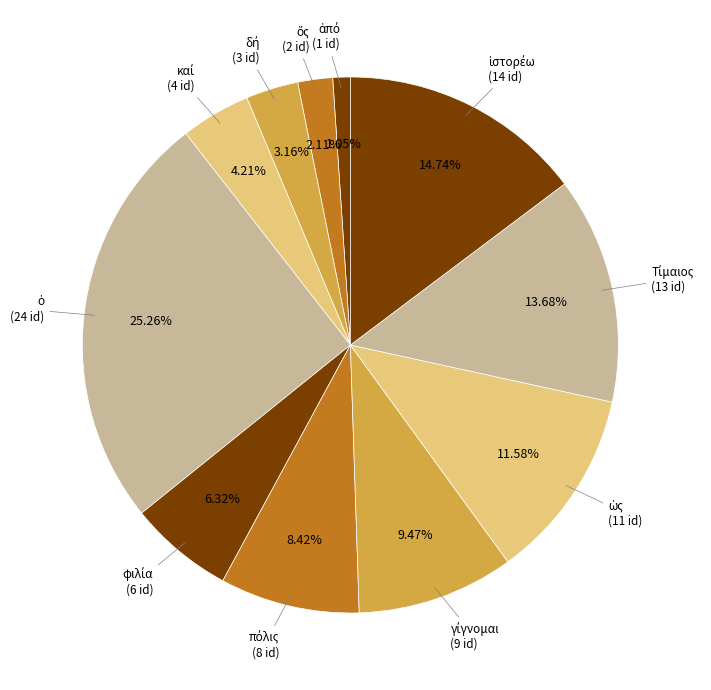

How many slices are in this pie chart?

11